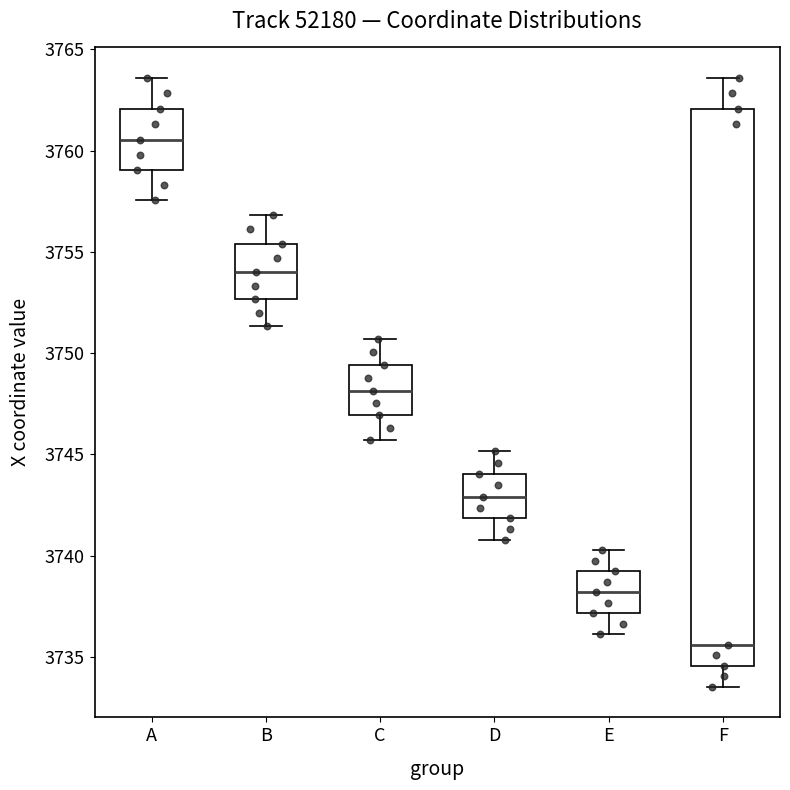

Where does the upper whisker of the box for B end on the y-axis? The values are not printed on the chart, so give them approximately, as read against the axis.

3757.0